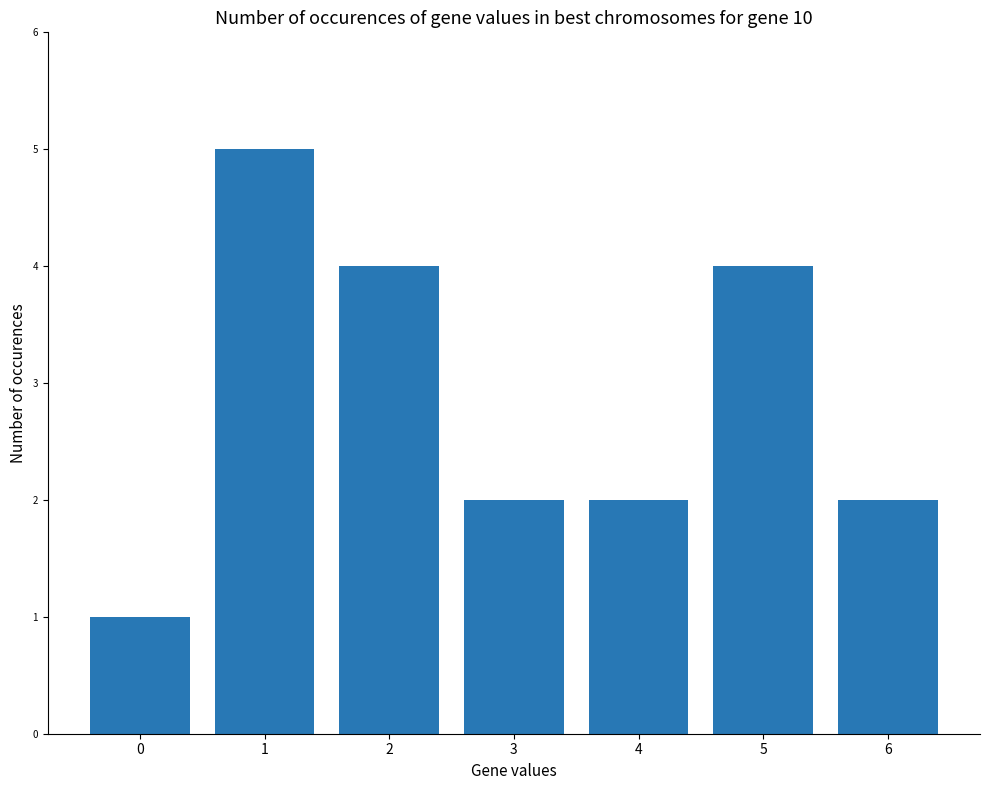

True or false: the data shows 1 at 2.

False